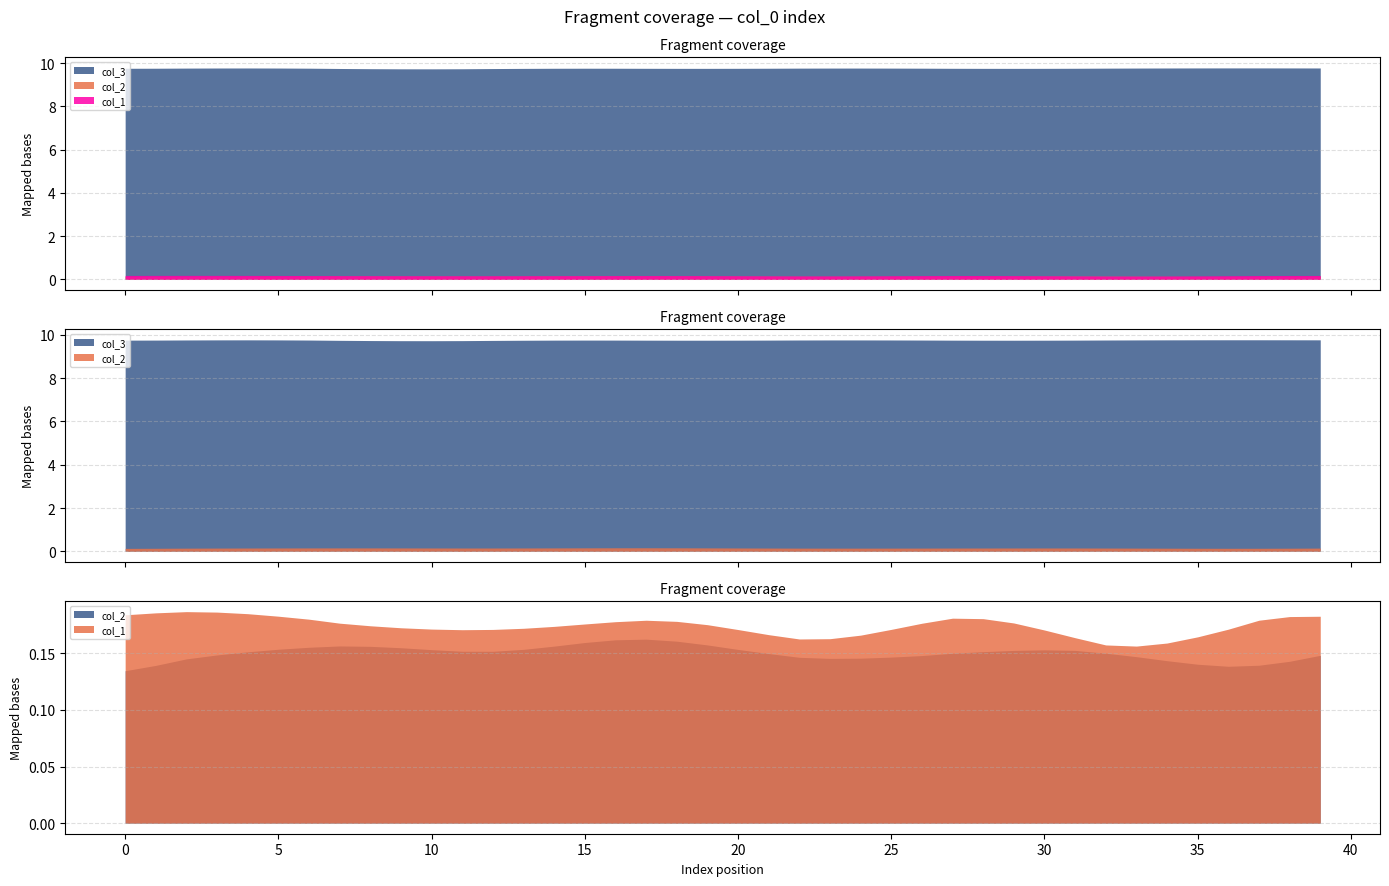

What is the sum of the col_1 values at col_1 and 15?

0.4